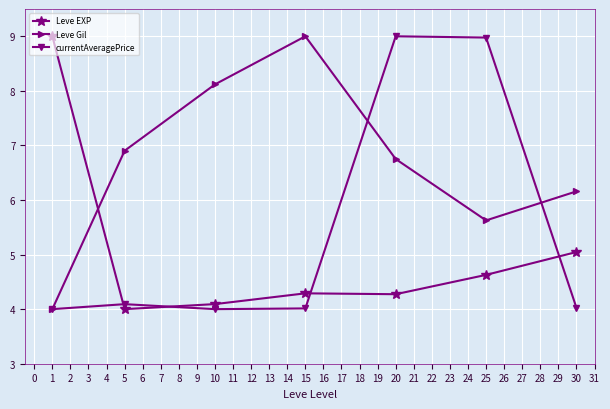

How many values in the Leve EXP series exceed 4?

6